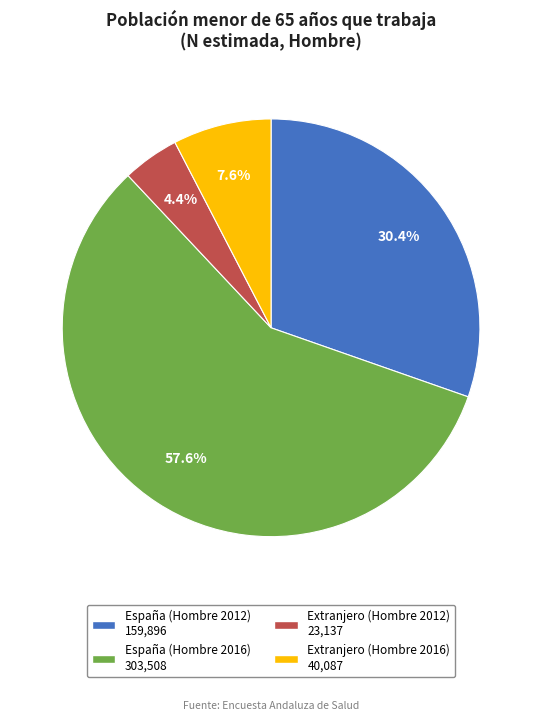

To the nearest percent, what is the difference between the largest and smallest slice percentages?

53%